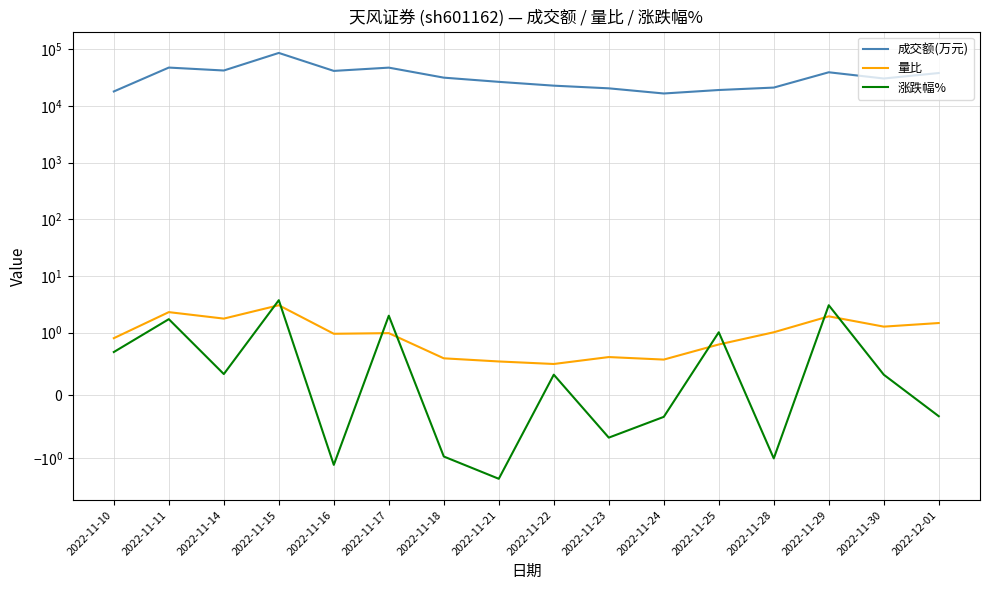

Reading left to right, extract all data points from this chart.

成交额(万元): 17992.0	47500.0	42163.0	86111.0	41492.0	47389.0	31540.0	26594.0	22775.0	20431.0	16566.0	19082.0	21067.0	39241.0	30472.0	38061.0
量比: 0.9	2.3	1.8	3.0	1.0	1.0	0.6	0.5	0.5	0.6	0.6	0.8	1.0	1.9	1.3	1.5
涨跌幅%: 0.7	1.7	0.3	3.7	-1.3	2.0	-1.0	-2.3	0.3	-0.7	-0.3	1.0	-1.0	3.0	0.3	-0.3